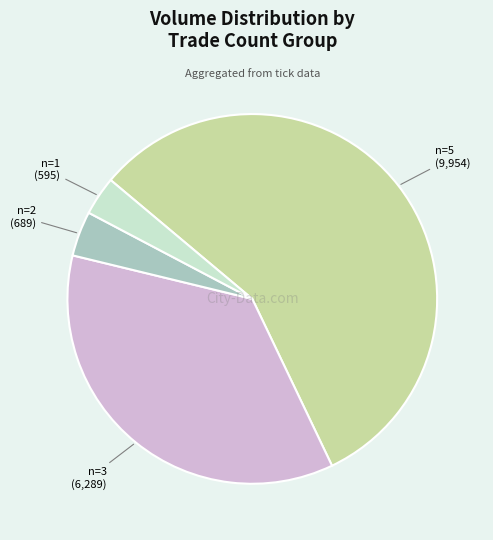

Is there any slice that represents more than half of the pie?

Yes